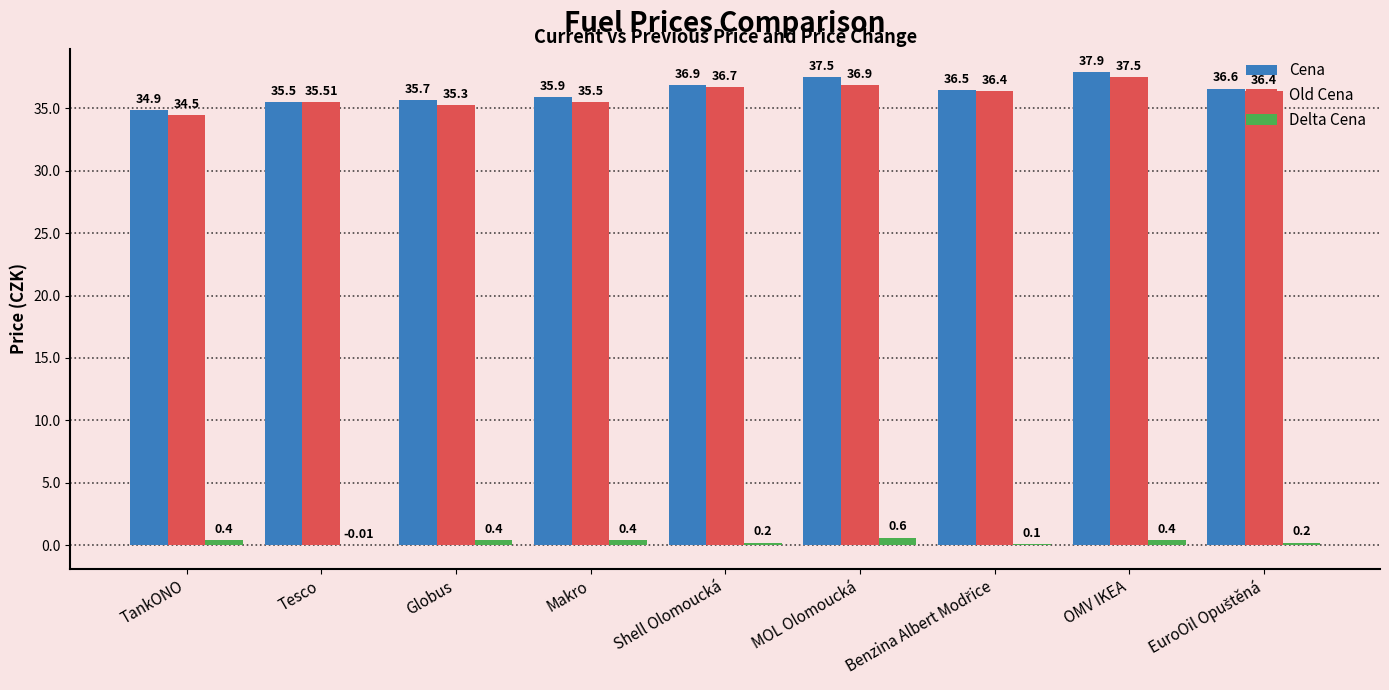

How many groups of bars are there?

9